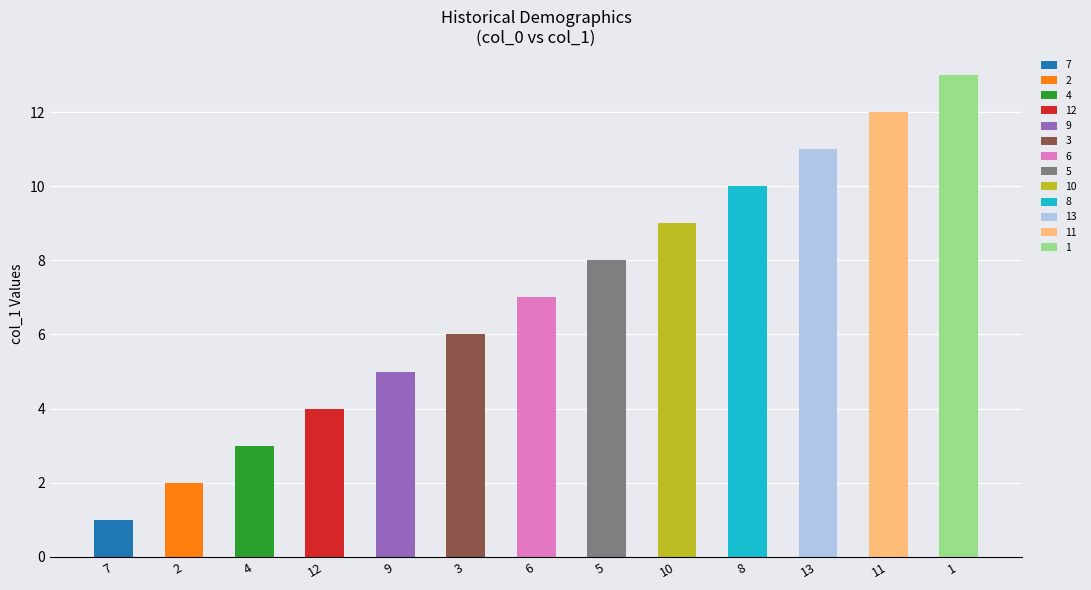

Rank the categories by value from highest to lowest.

1, 11, 13, 8, 10, 5, 6, 3, 9, 12, 4, 2, 7